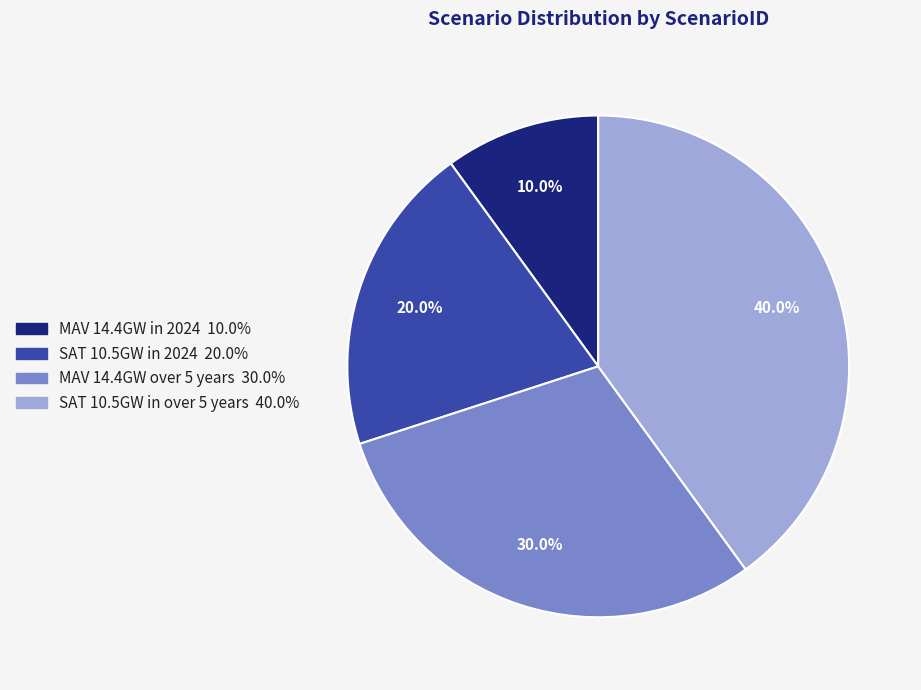

What percentage is NOT represented by MAV 14.4GW over 5 years?

70.0%